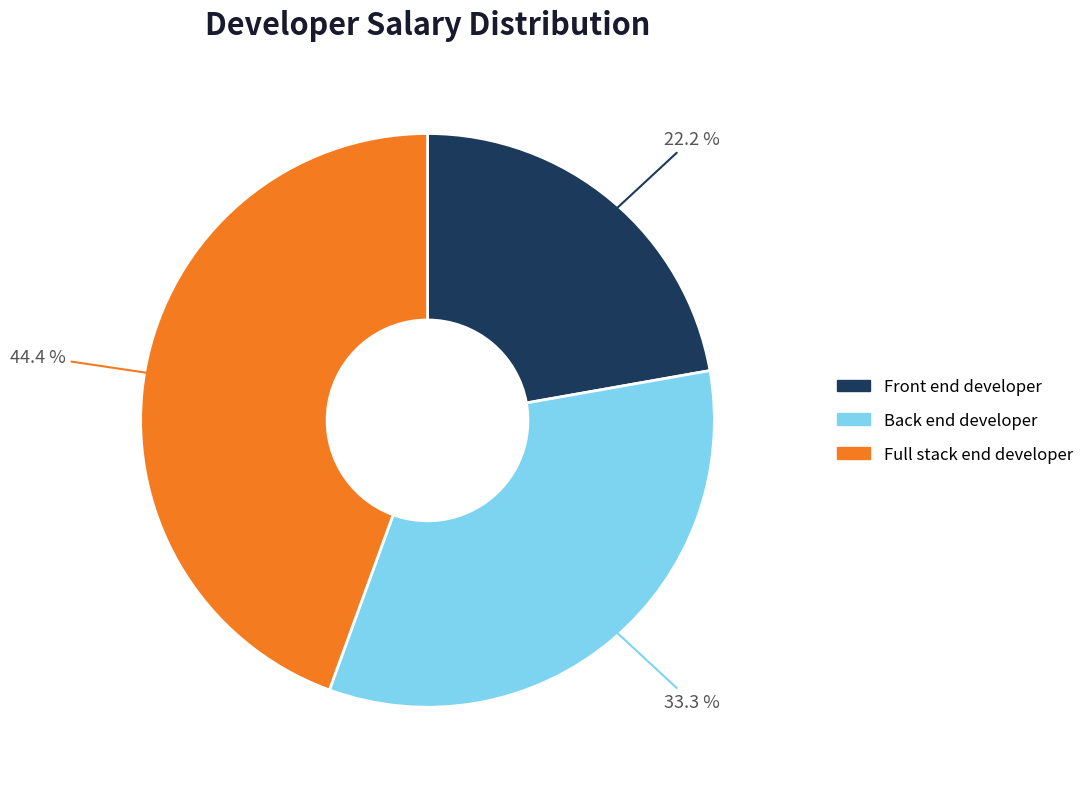

To the nearest percent, what is the average slice percentage?

33%